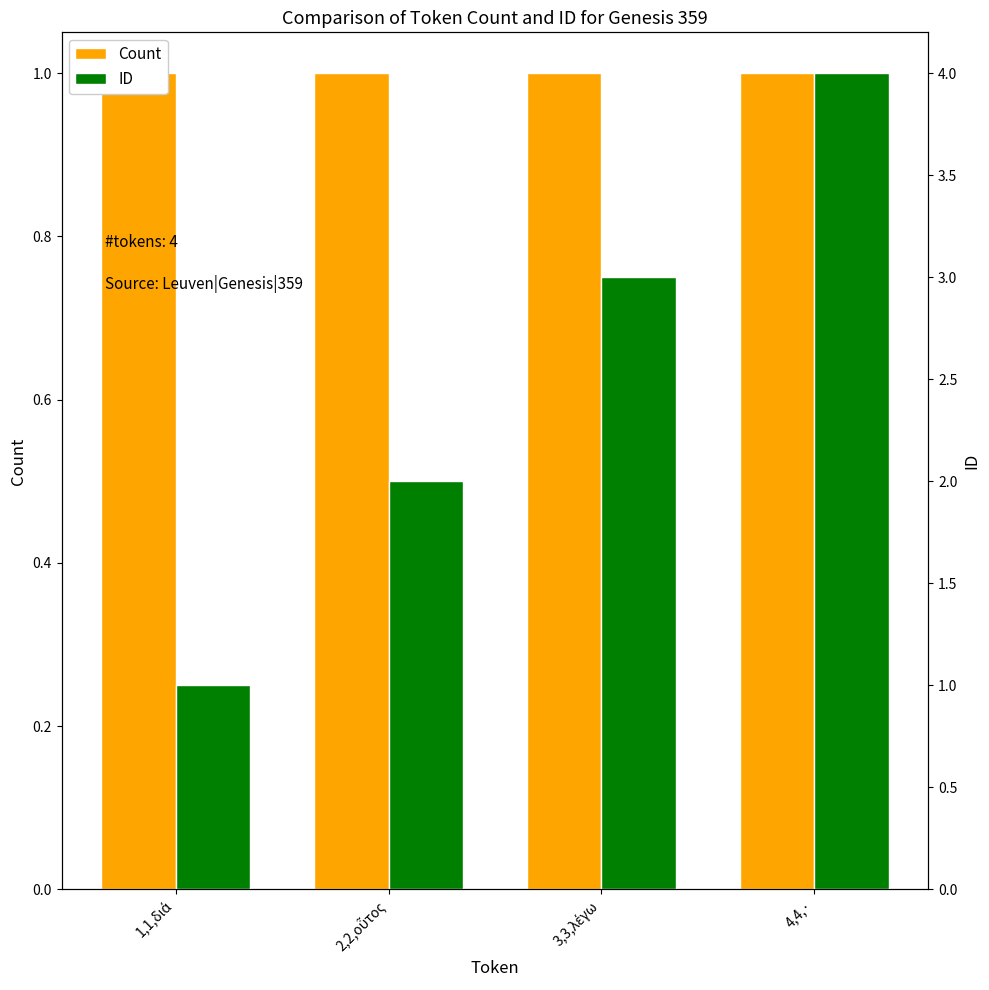

Which series changed the most between 2,2,οὗτος and 3,3,λέγω?

ID